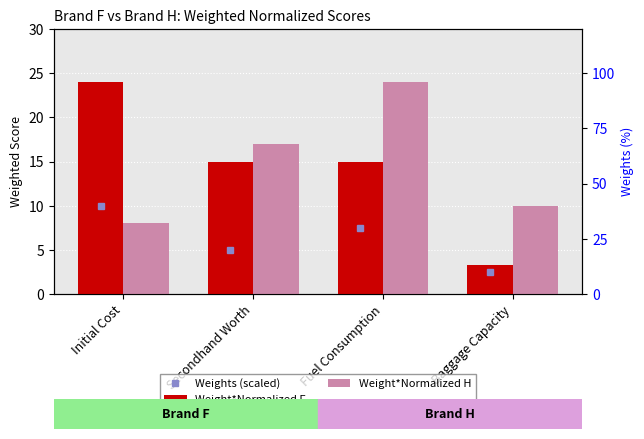

What is the difference between the Weight*Normalized H values at Initial Cost and Baggage Capacity?

2.0